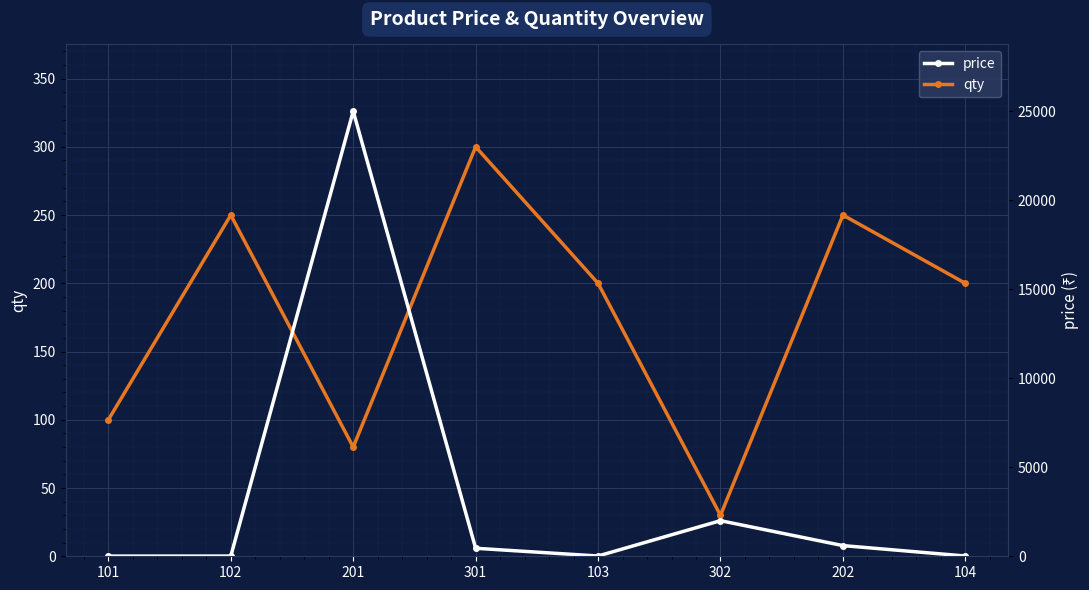

How many data points in qty are above 200?

3